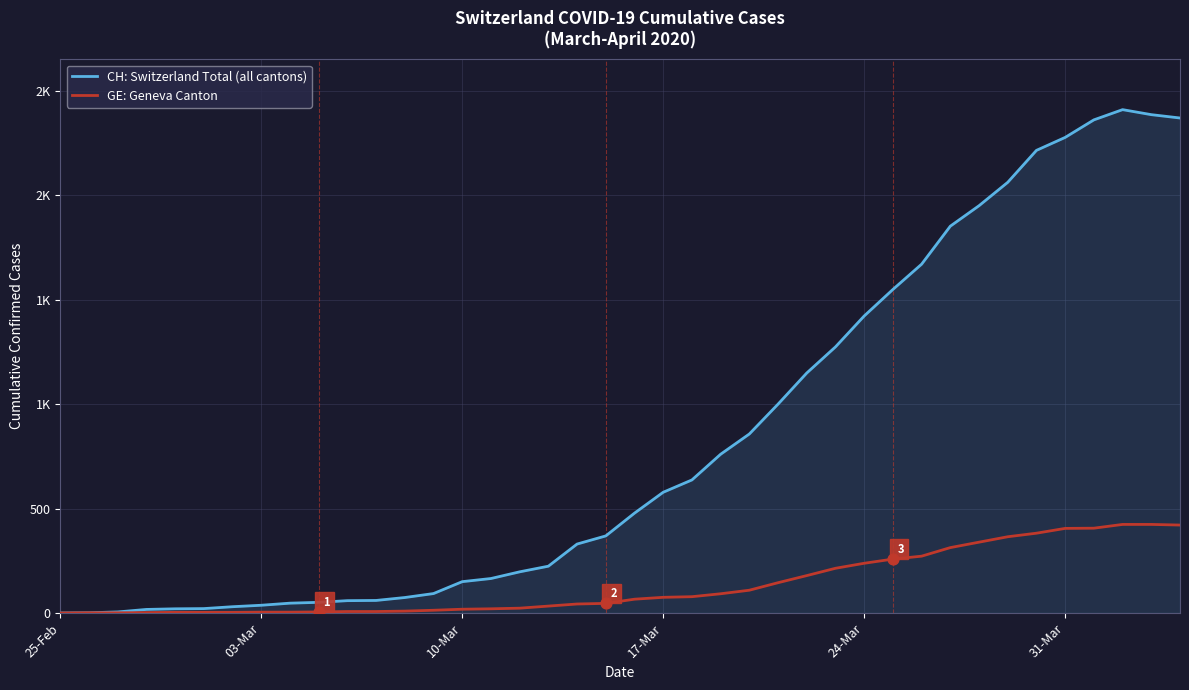

Is this an area chart (filled region under the line)?

Yes